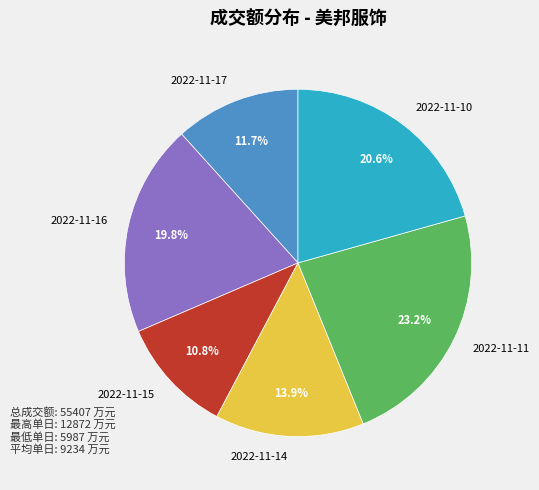

To the nearest percent, what is the combined percentage of 2022-11-11 and 2022-11-14?

37%